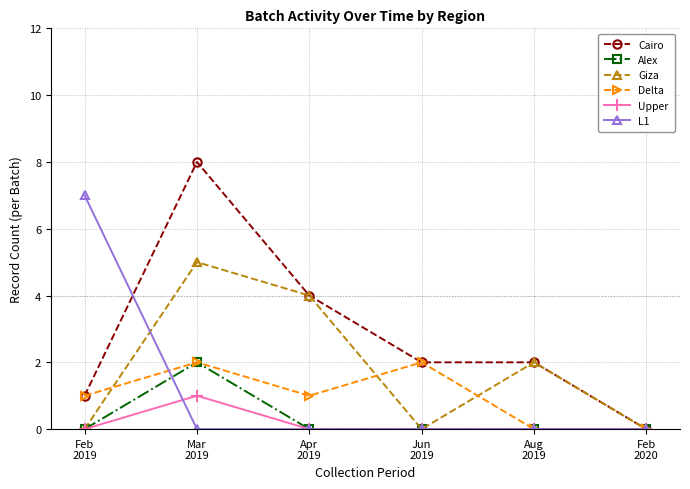

What is the difference between the maximum and minimum values in the Upper series?

1